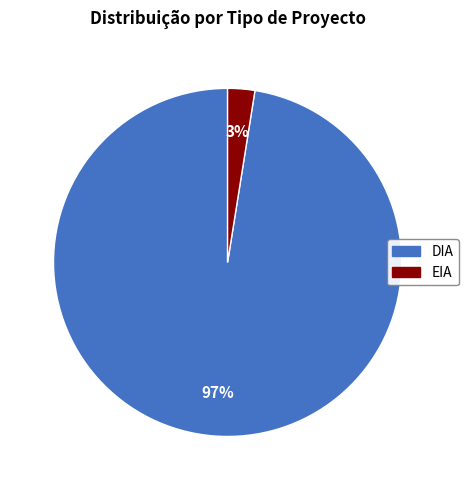

True or false: DIA accounts for 86% of the total.

False